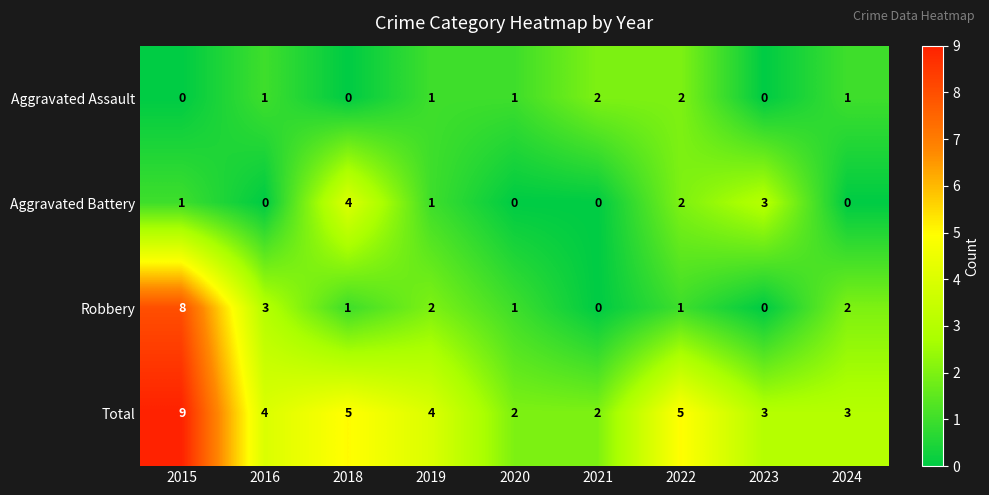

List the series in order of their peak value, lowest first.

Aggravated Assault, Aggravated Battery, Robbery, Total